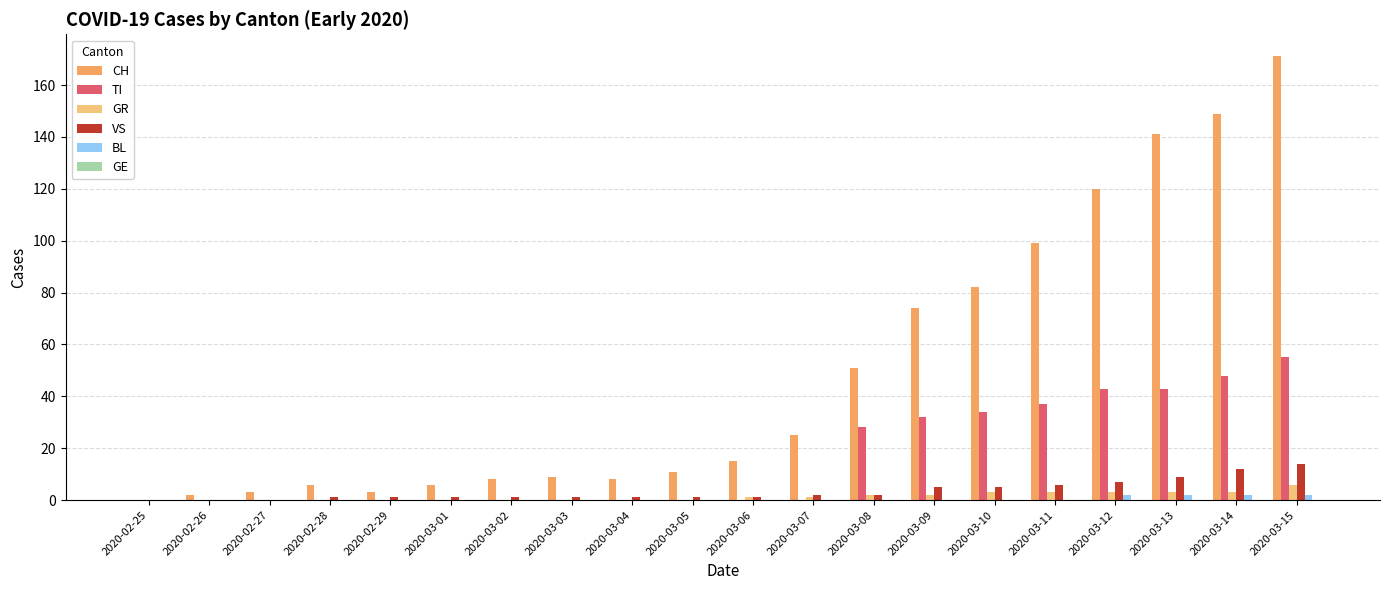

How many categories are shown in the chart?

20